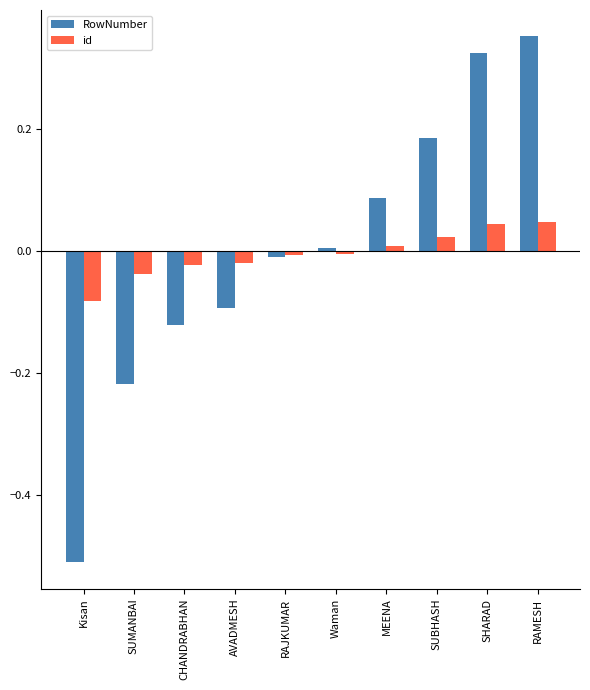

The id series shows 0.0 at SHARAD. True or false?

True